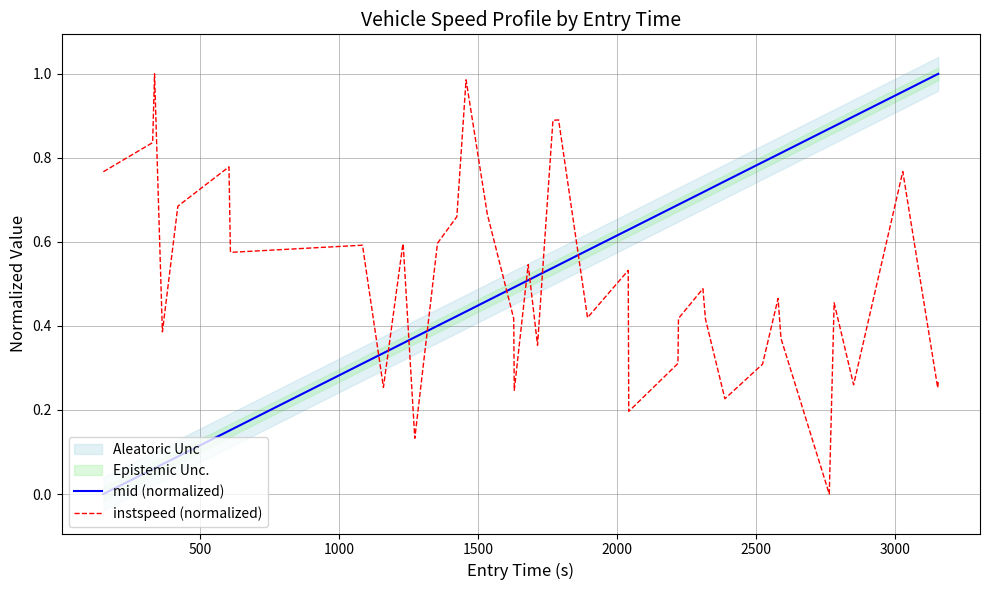

Reading left to right, transcribe all the data shown in this chart.

mid (normalized): 0.0	0.1	0.1	0.1	0.1	0.2	0.2	0.2	0.3	0.3	0.4	0.4	0.4	0.4	0.4	0.4	0.5	0.5	0.5	0.5	0.5	0.5	0.5	0.6	0.6	0.6	0.7	0.7	0.7	0.7	0.7	0.8	0.8	0.8	0.9	0.9	0.9	1.0	1.0	1.0
instspeed (normalized): 0.8	0.8	1.0	0.4	0.7	0.8	0.6	0.6	0.6	0.3	0.6	0.6	0.1	0.6	0.7	1.0	0.7	0.4	0.2	0.5	0.4	0.9	0.9	0.4	0.5	0.2	0.3	0.4	0.5	0.4	0.2	0.3	0.5	0.4	0.0	0.5	0.3	0.8	0.3	0.3